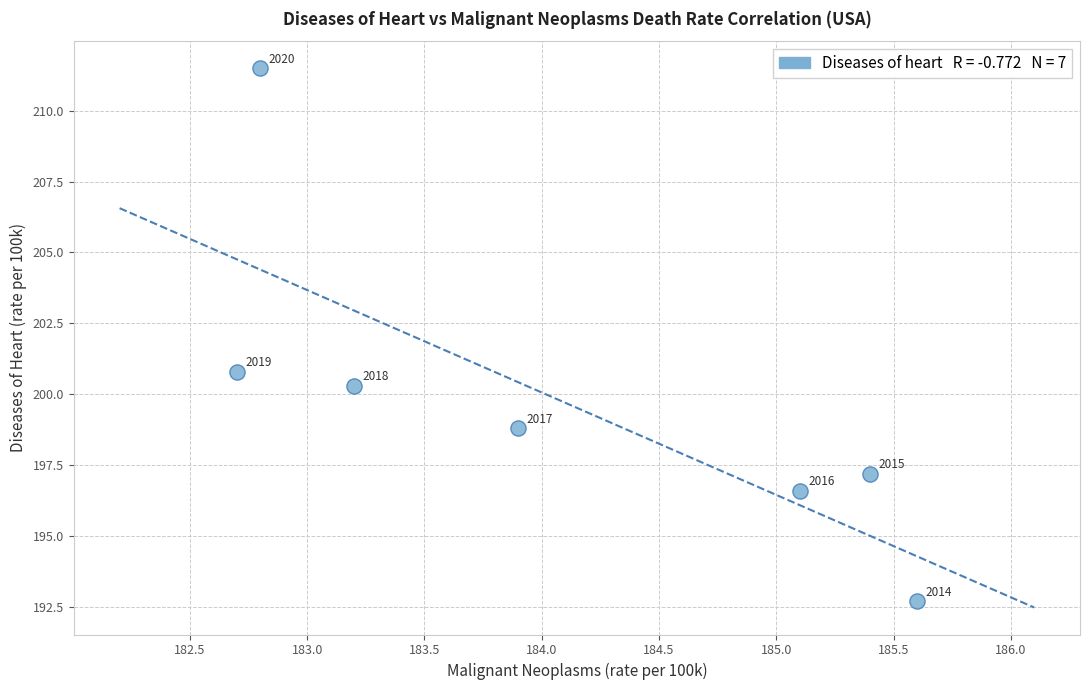

What Y value in the scatter plot is closest to 202?

200.8